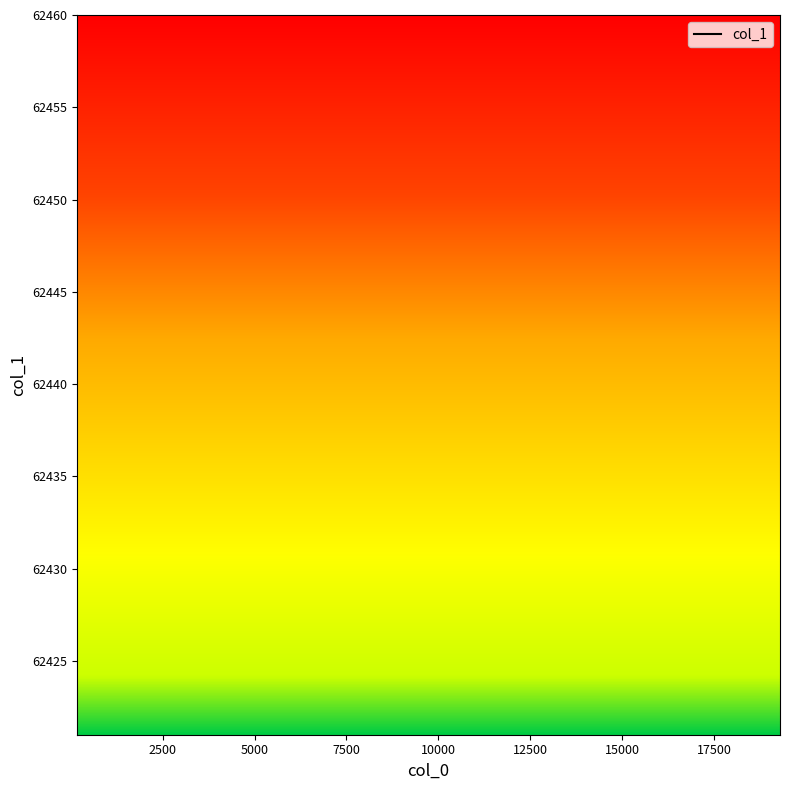

How many lines are shown in the chart?

1